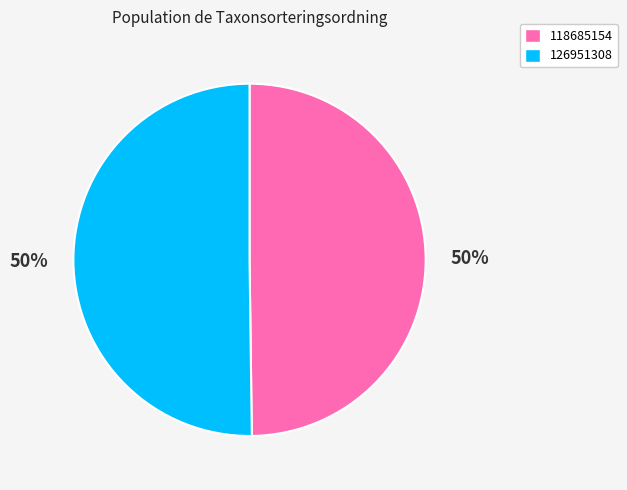

What percentage is the 118685154 slice, to the nearest percent?

50%